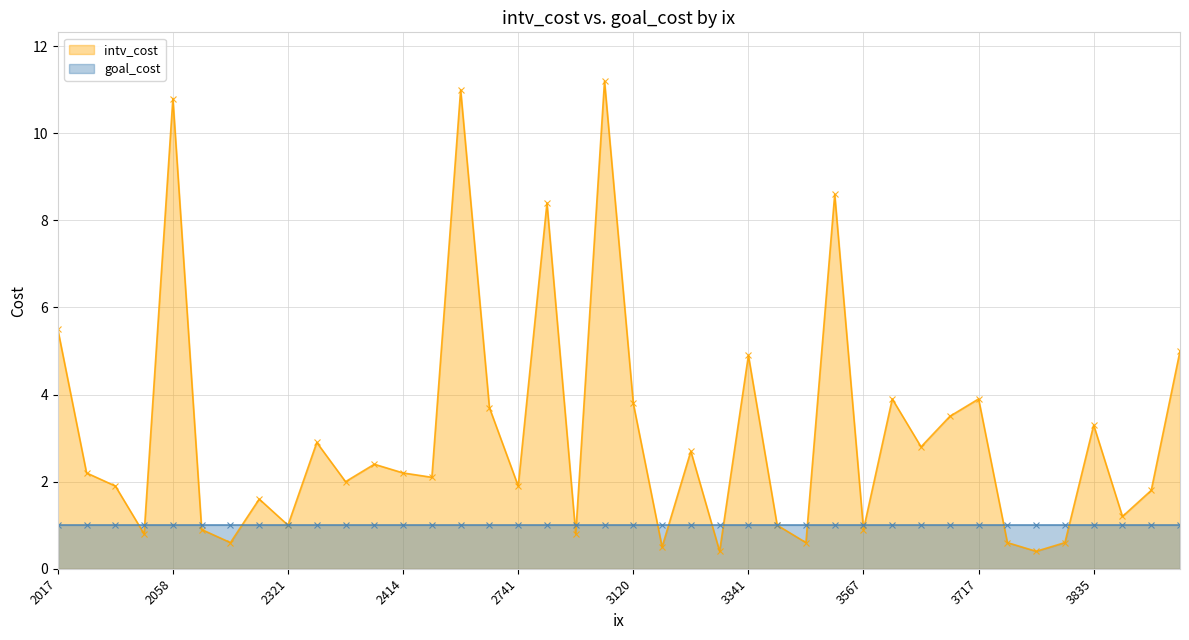

How many times do intv_cost and goal_cost cross each other?

16